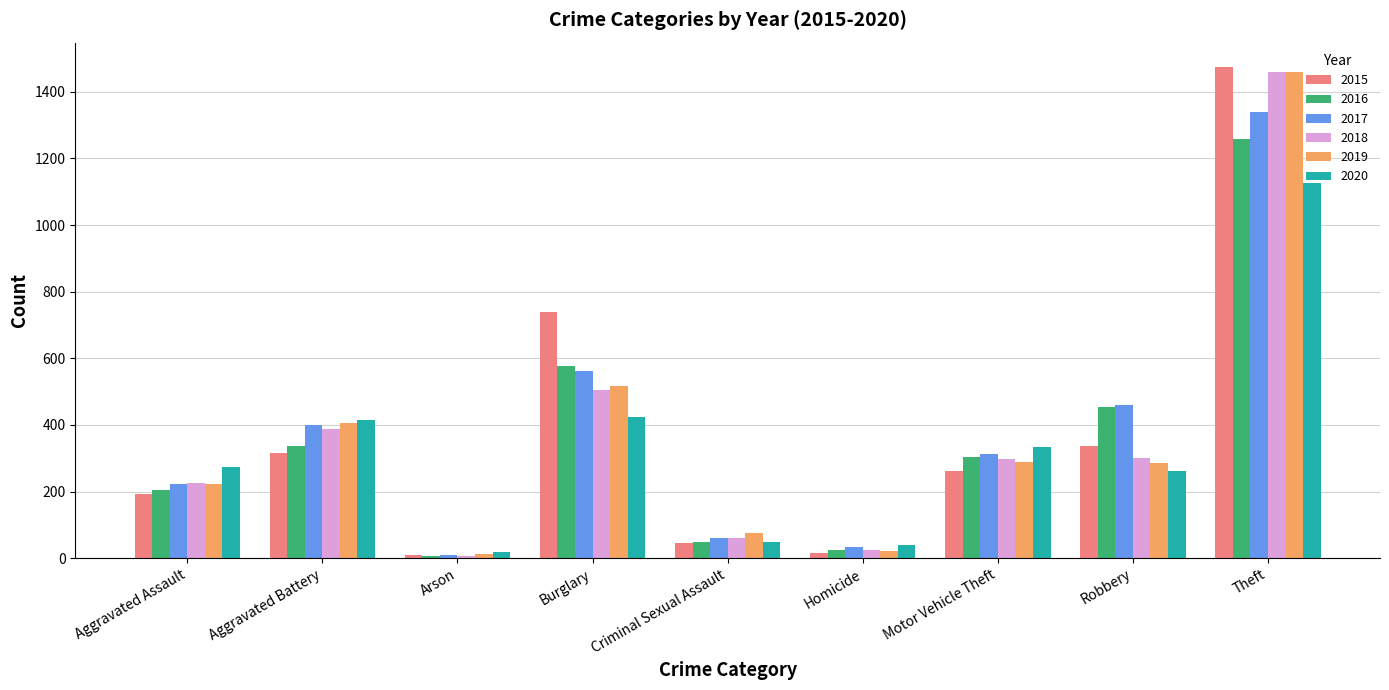

At which label does 2019 first exceed 287?

Aggravated Battery